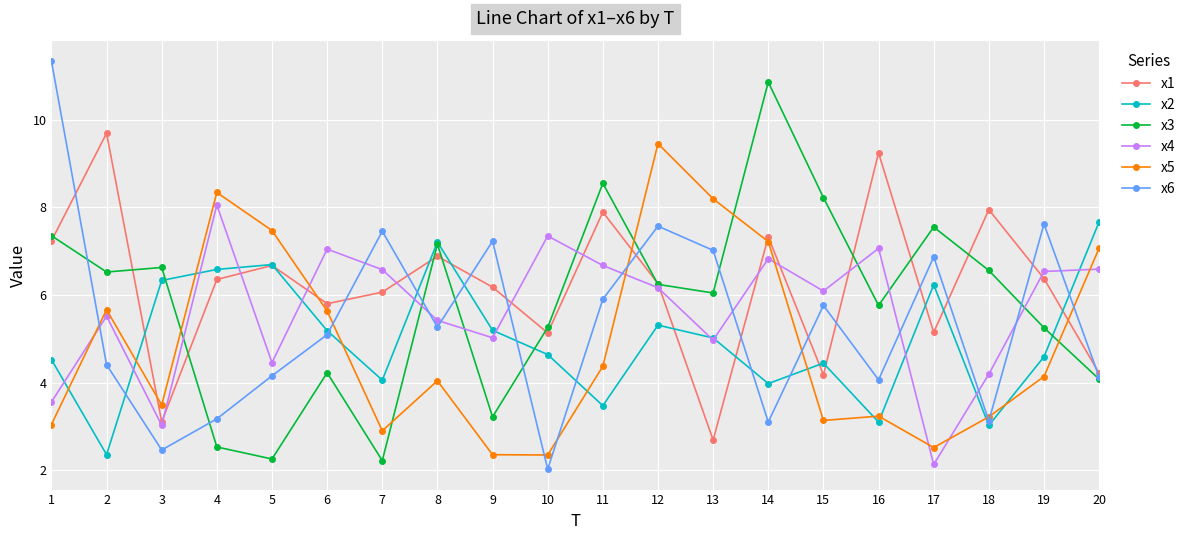

What is the spread (max minus min) of values at 8?

3.2